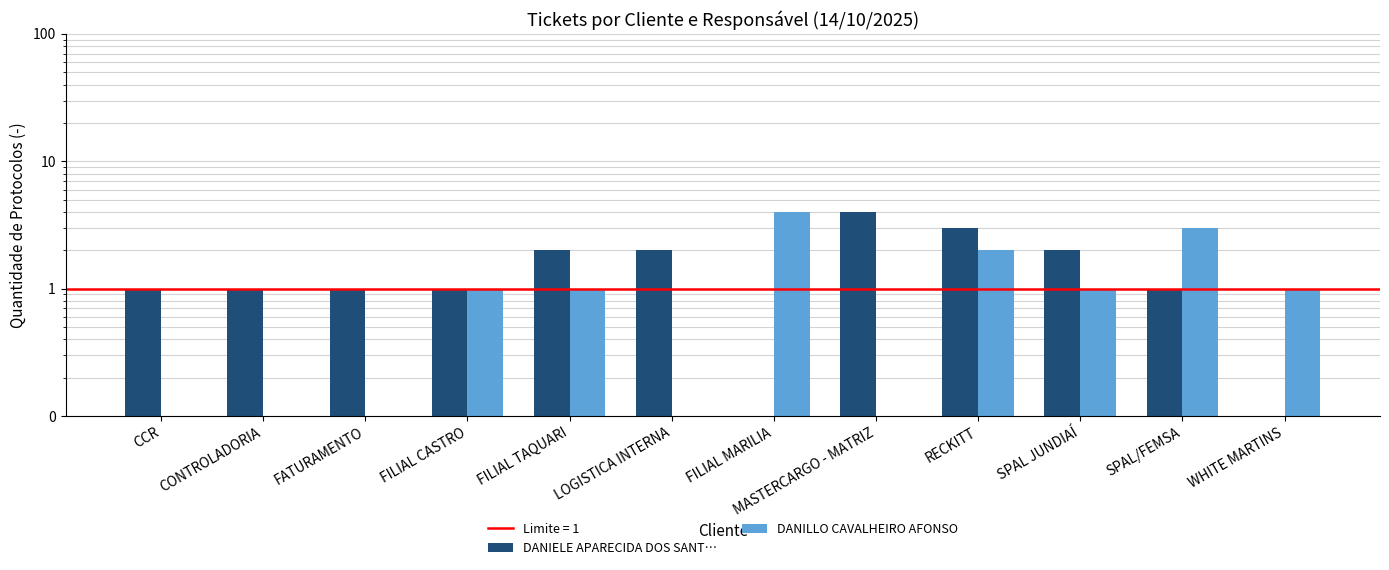

Between WHITE MARTINS and RECKITT, which is larger?

RECKITT